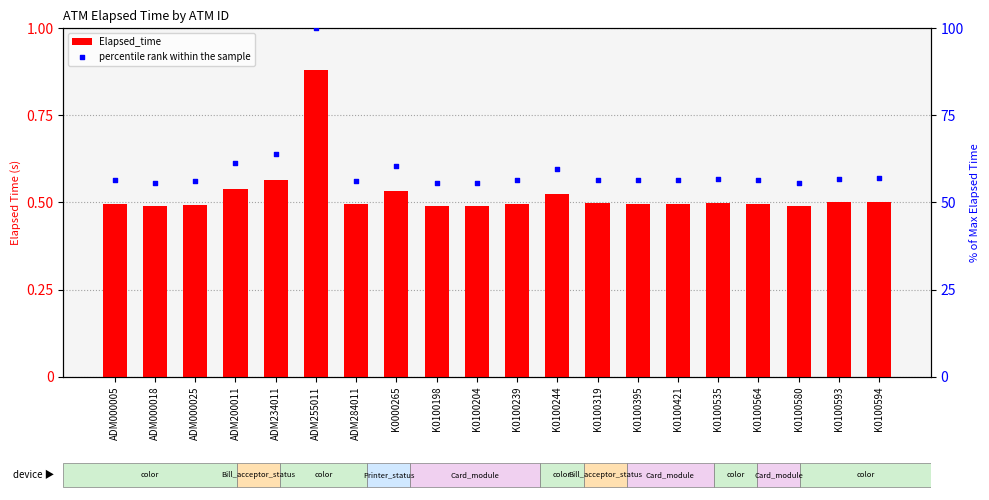

Which series reaches the maximum Y coordinate?

Elapsed_time